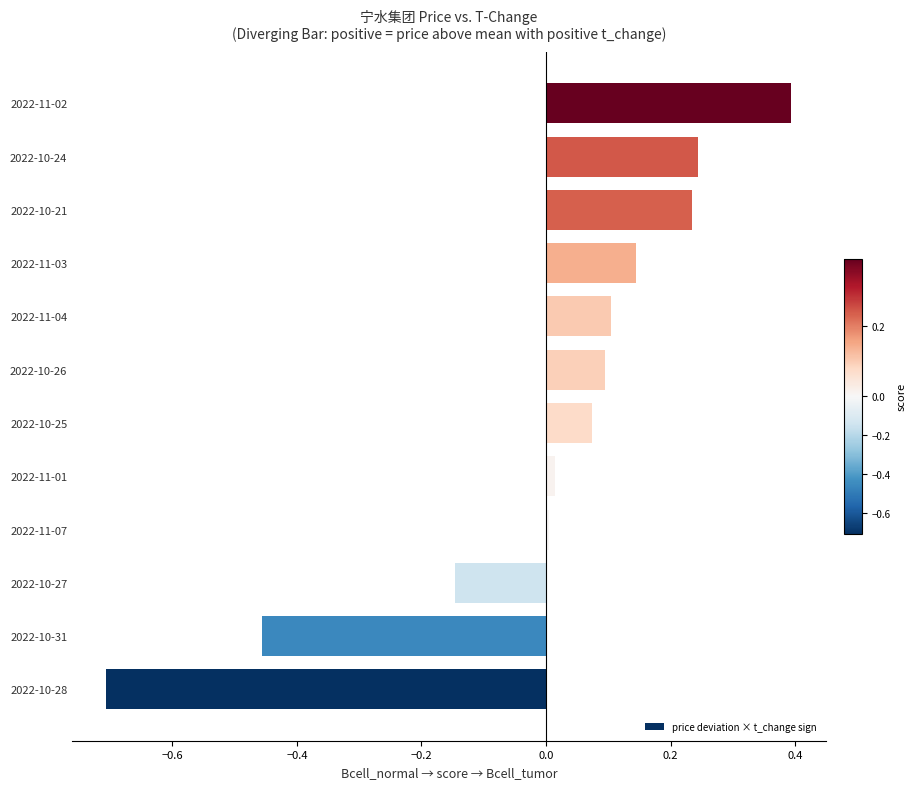

What is the difference between the values at 2022-11-02 and 2022-10-28?

1.1